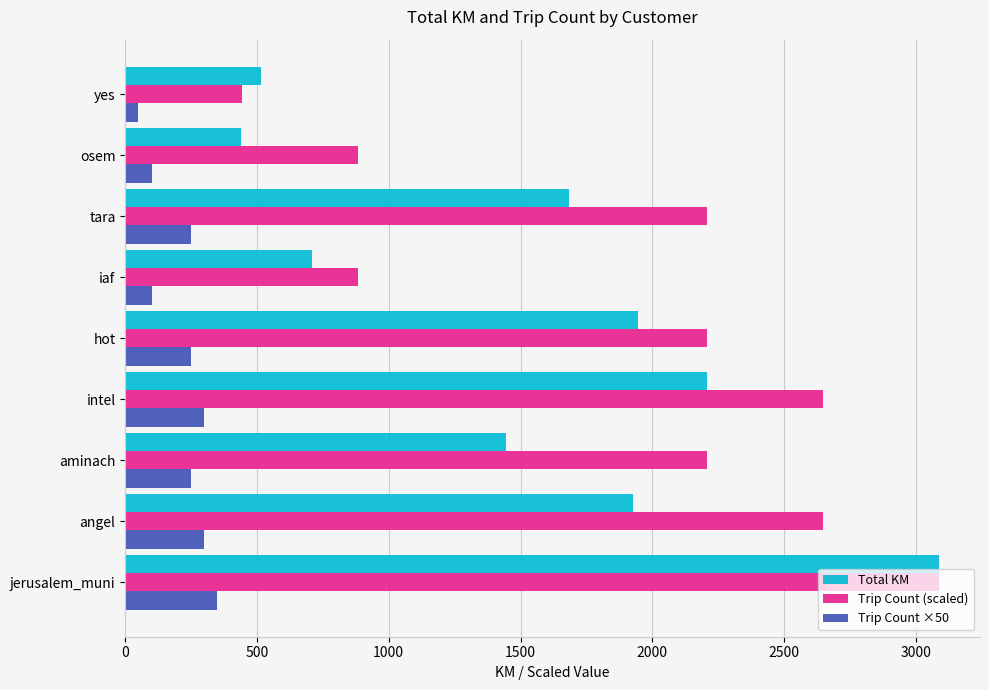

Rank the series at tara from lowest to highest value.

Trip Count ×50, Total KM, Trip Count (scaled)